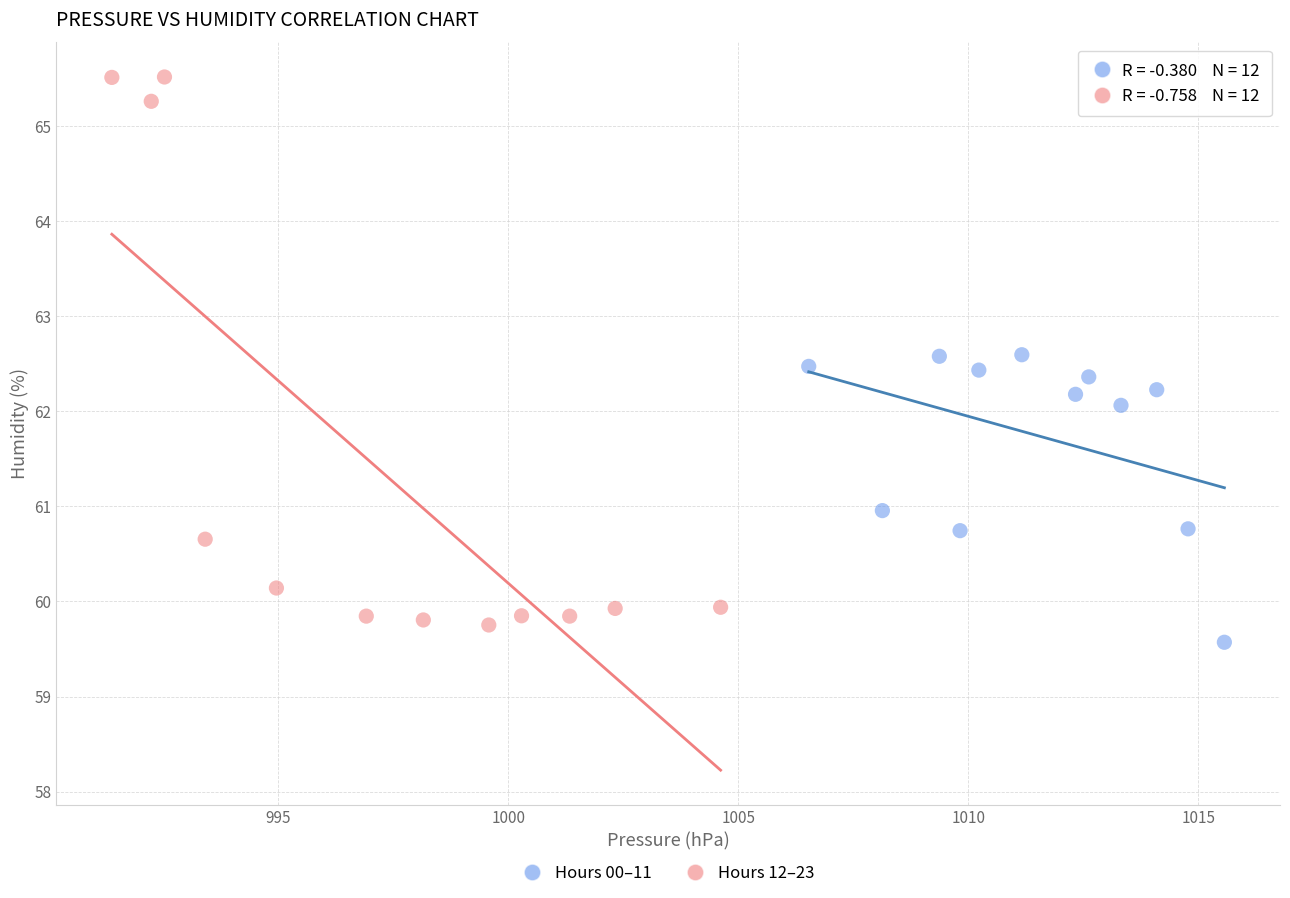

Which series reaches the maximum Y coordinate?

Hours 12–23